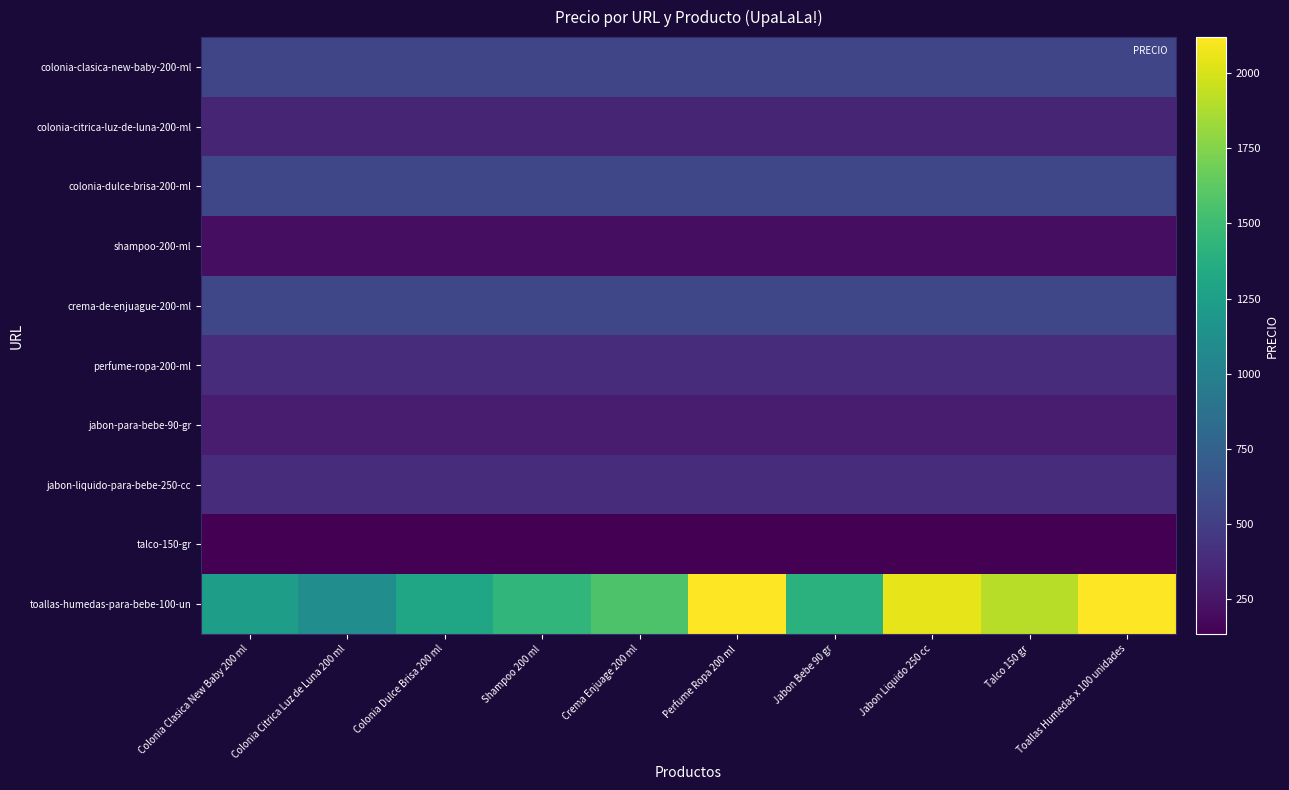

At how many categories does at least one series exceed 811?

10